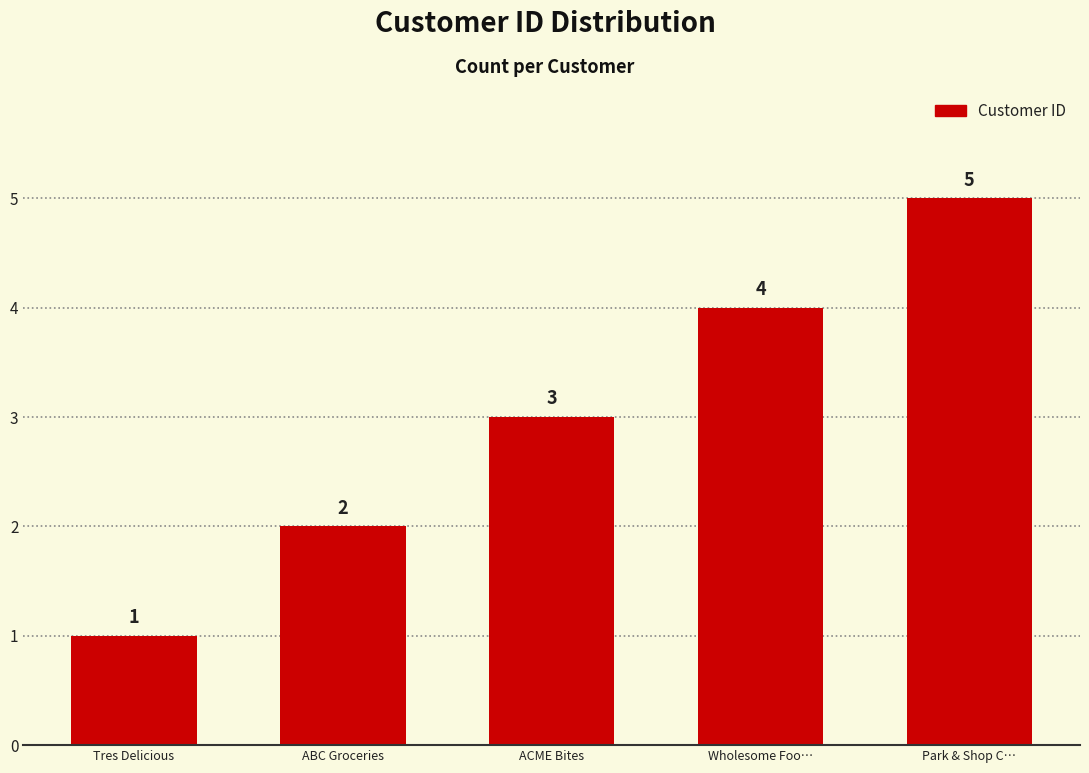

Reading left to right, what are all the values shown in this chart?

Tres Delicious=1	ABC Groceries=2	ACME Bites=3	Wholesome Foo…=4	Park & Shop C…=5